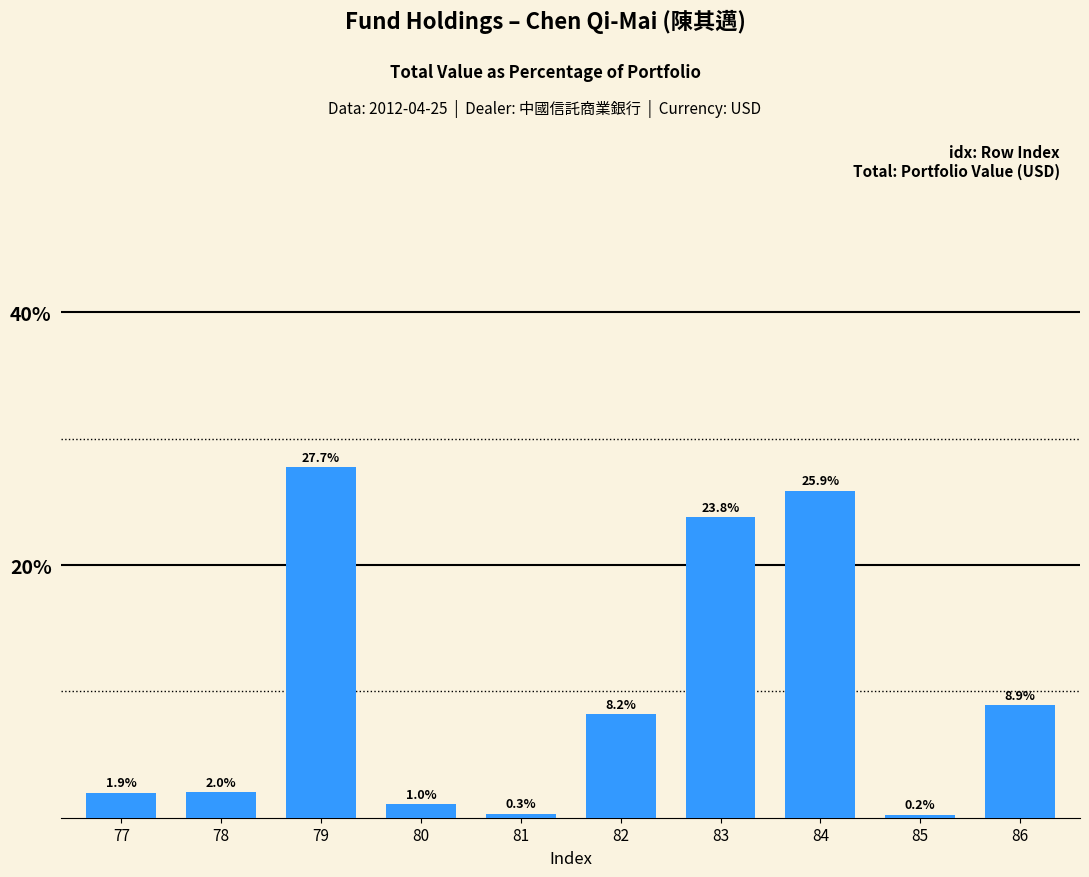

What is the value of the 1st bar from the left?

1.9